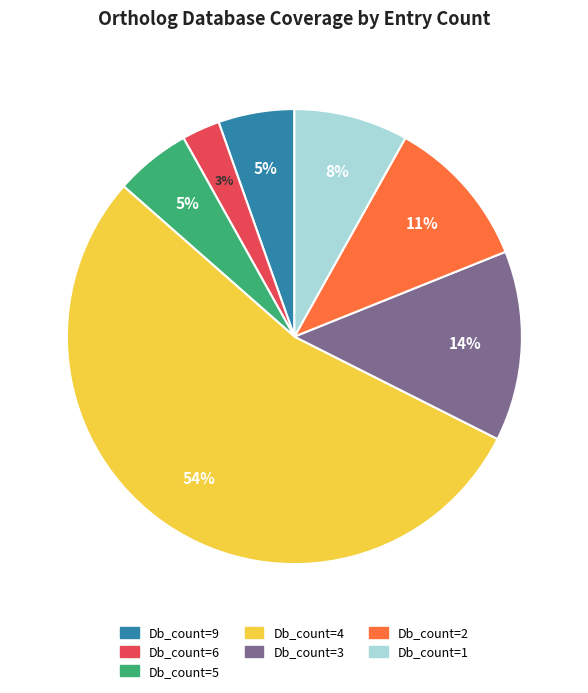

Between Db_count=2 and Db_count=1, which is larger?

Db_count=2